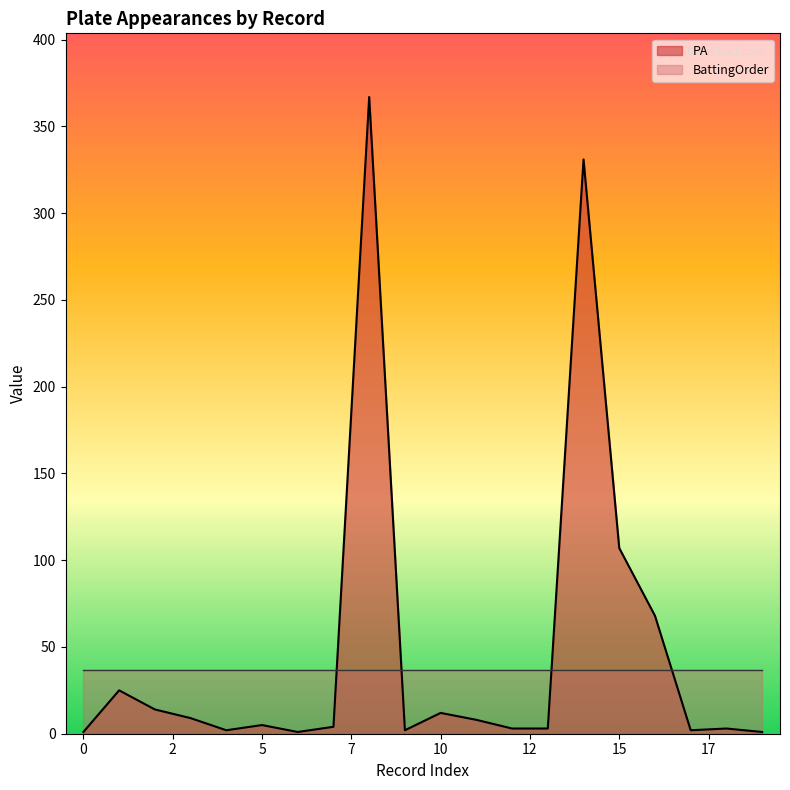

How many lines are shown in the chart?

2